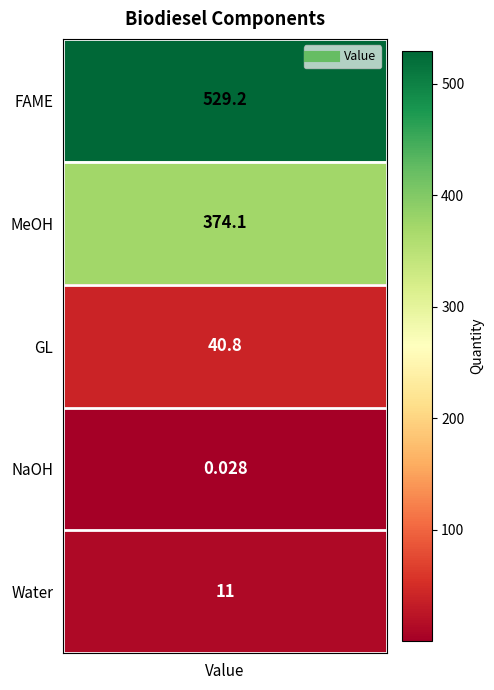

The chart shows a value of 115.8 at MeOH. True or false?

False